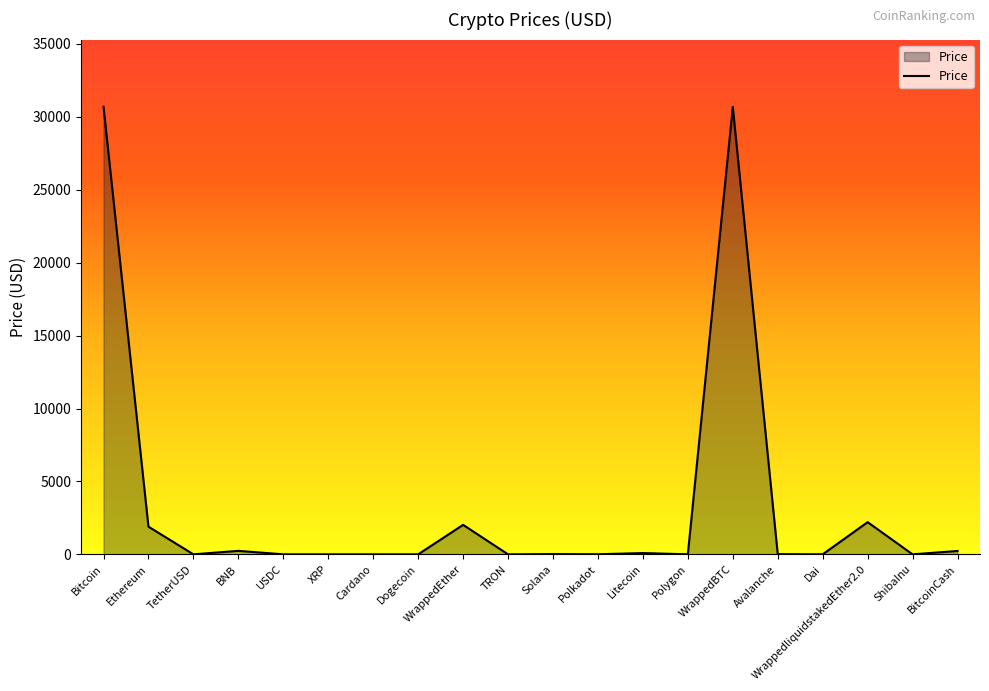

What is the difference between the maximum and minimum values?

30694.3